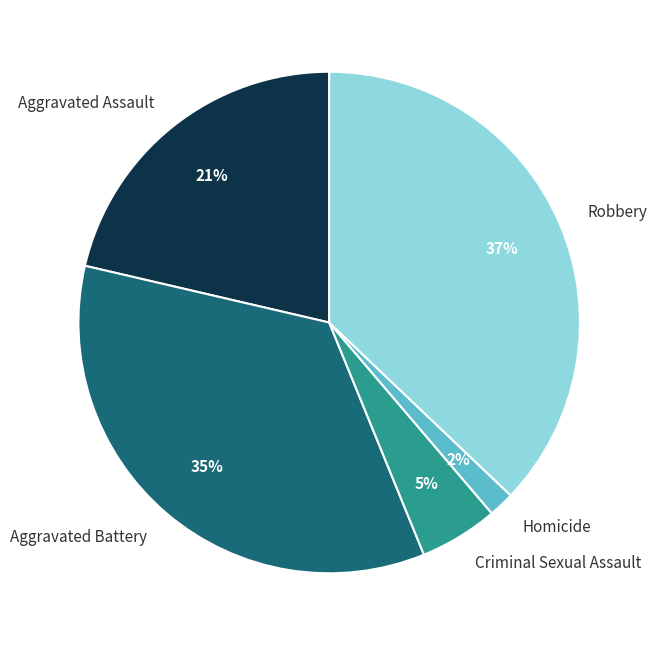

Count the number of slices in the pie.

5